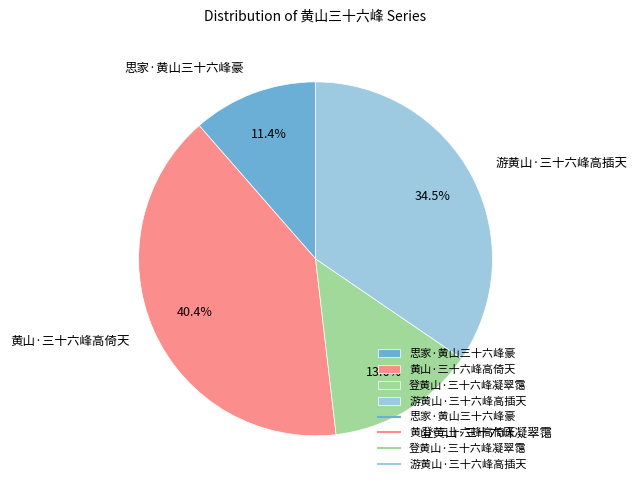

Is there a majority slice in this chart?

No